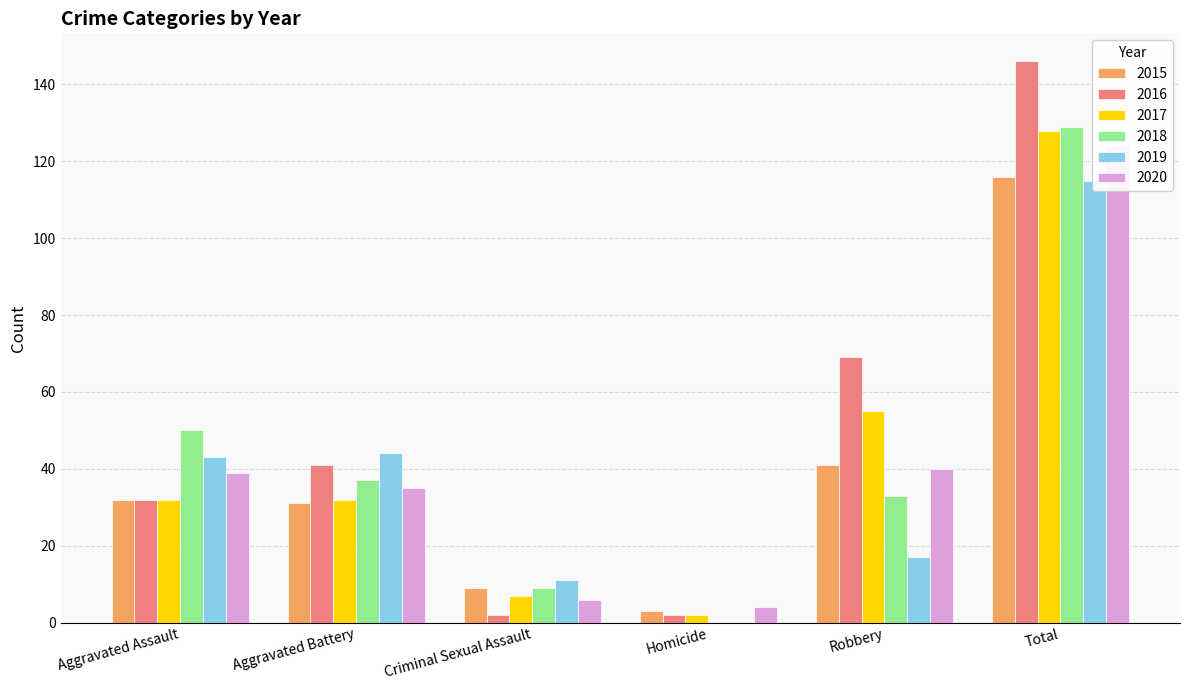

How many values in the 2018 series exceed 37?

2